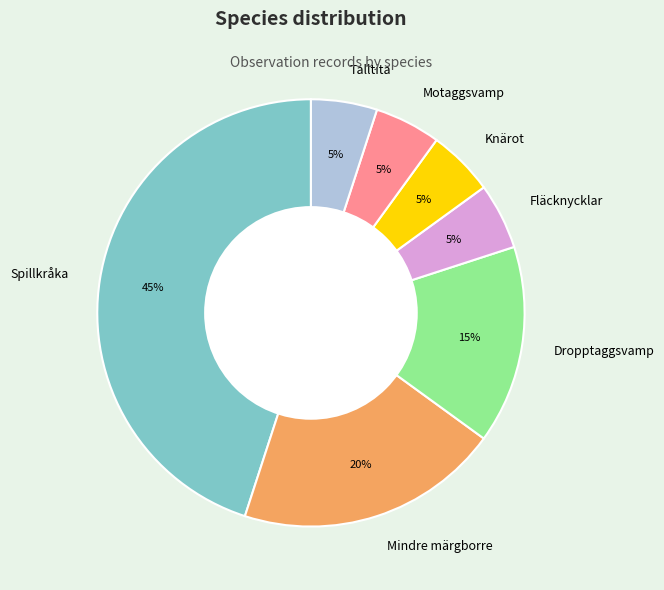

True or false: Dropptaggsvamp accounts for 15% of the total.

True